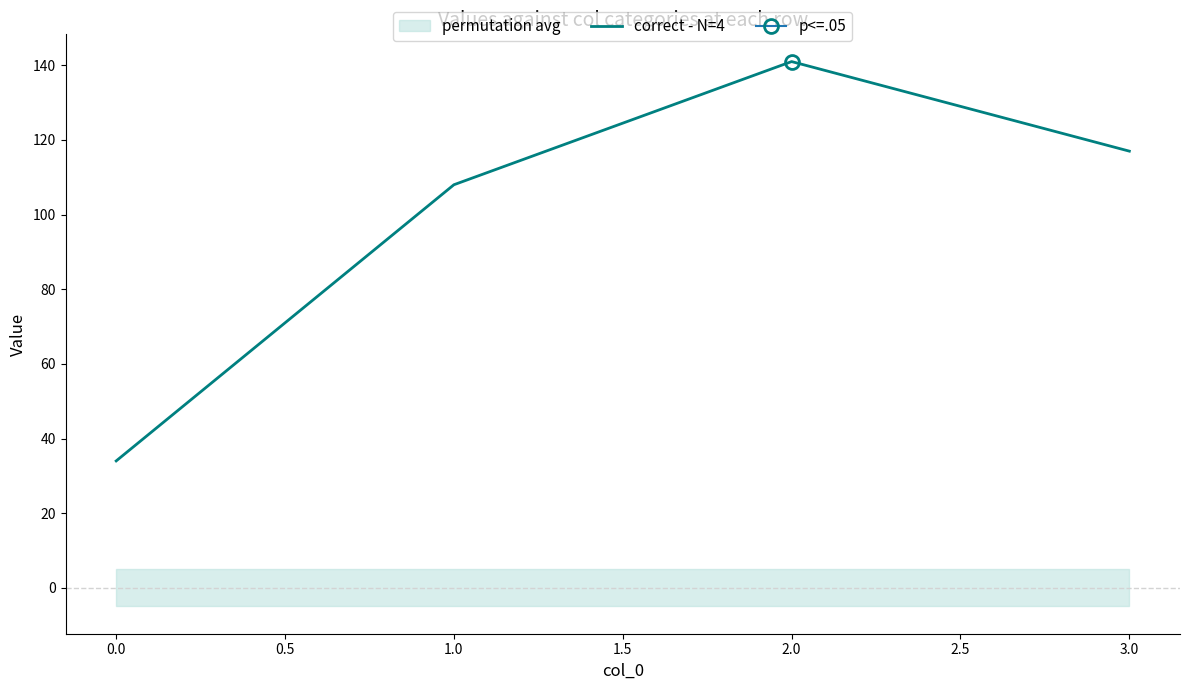

Is this an area chart (filled region under the line)?

No